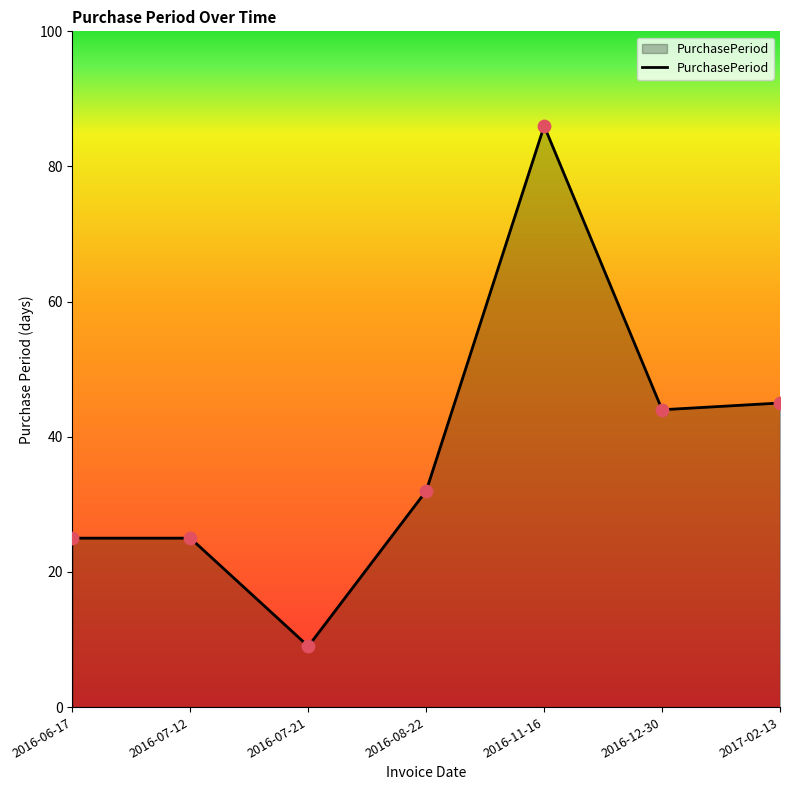

Approximately how many times larger is the value at 2016-11-16 compared to 2016-08-22?

2.7